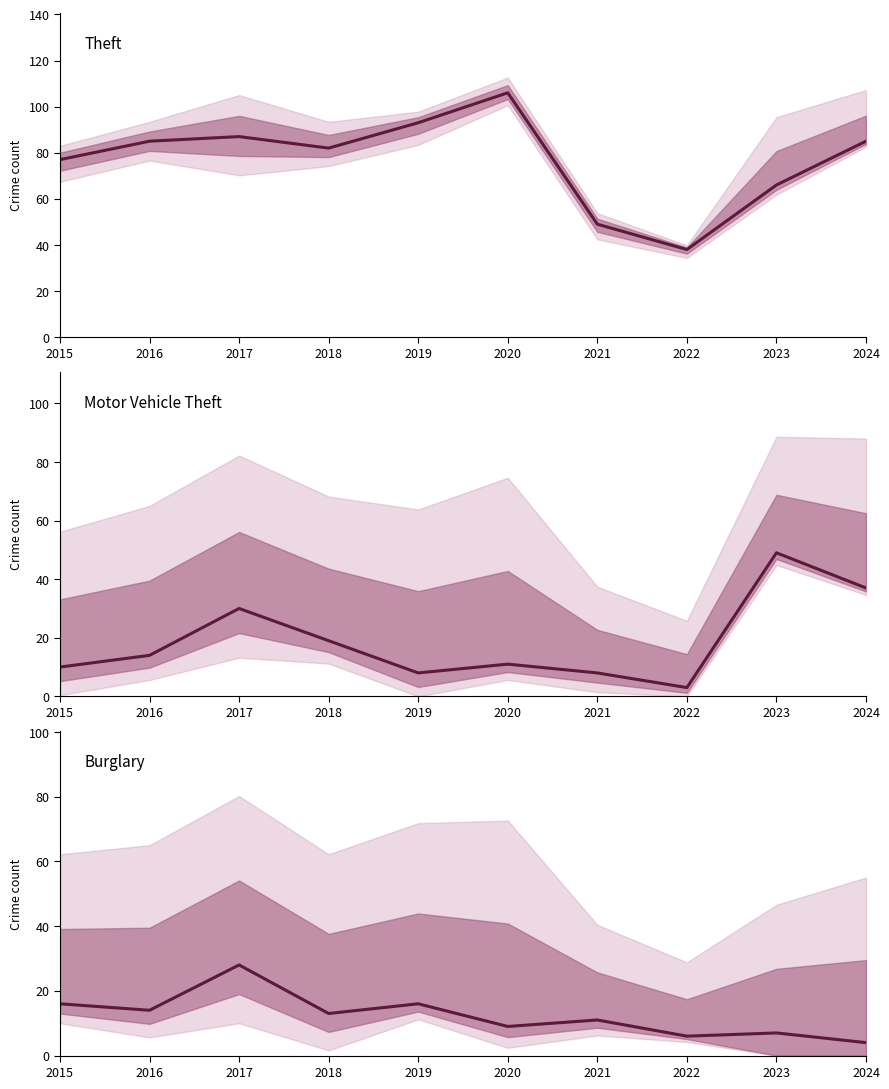

Is the value of Motor Vehicle Theft at 2015 greater than the value of Theft at 2019?

No